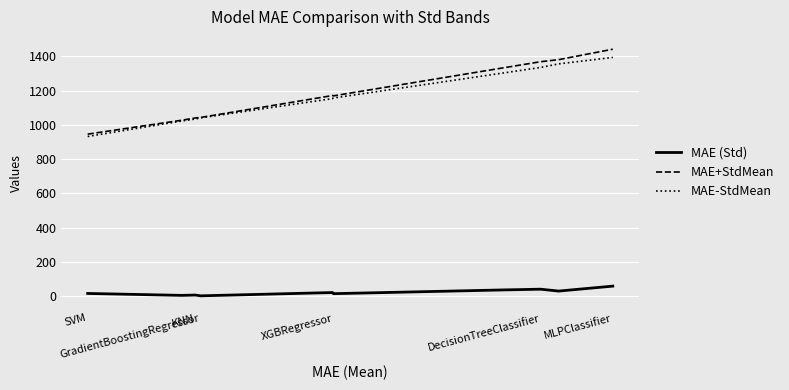

Which series has the largest range (max minus min)?

MAE+StdMean